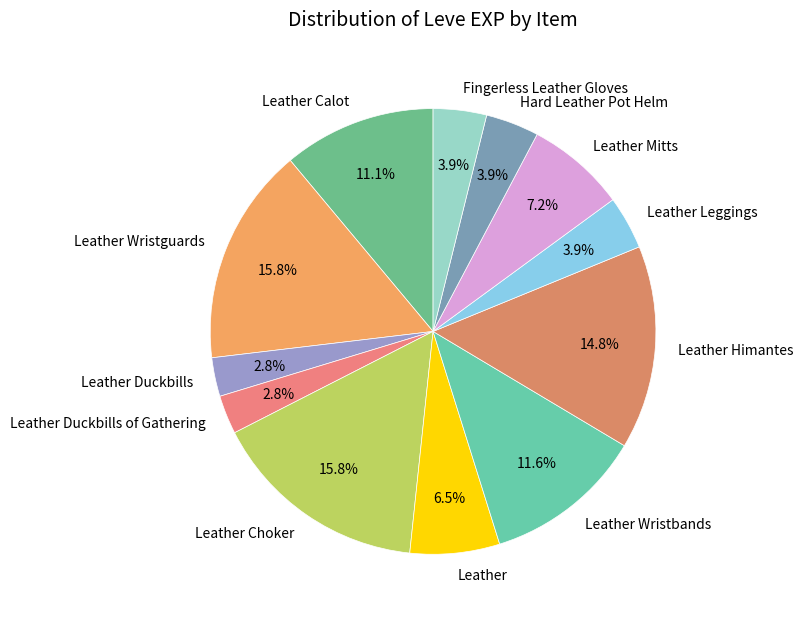

Combined, do Leather Calot and Leather Leggings account for over 50%?

No